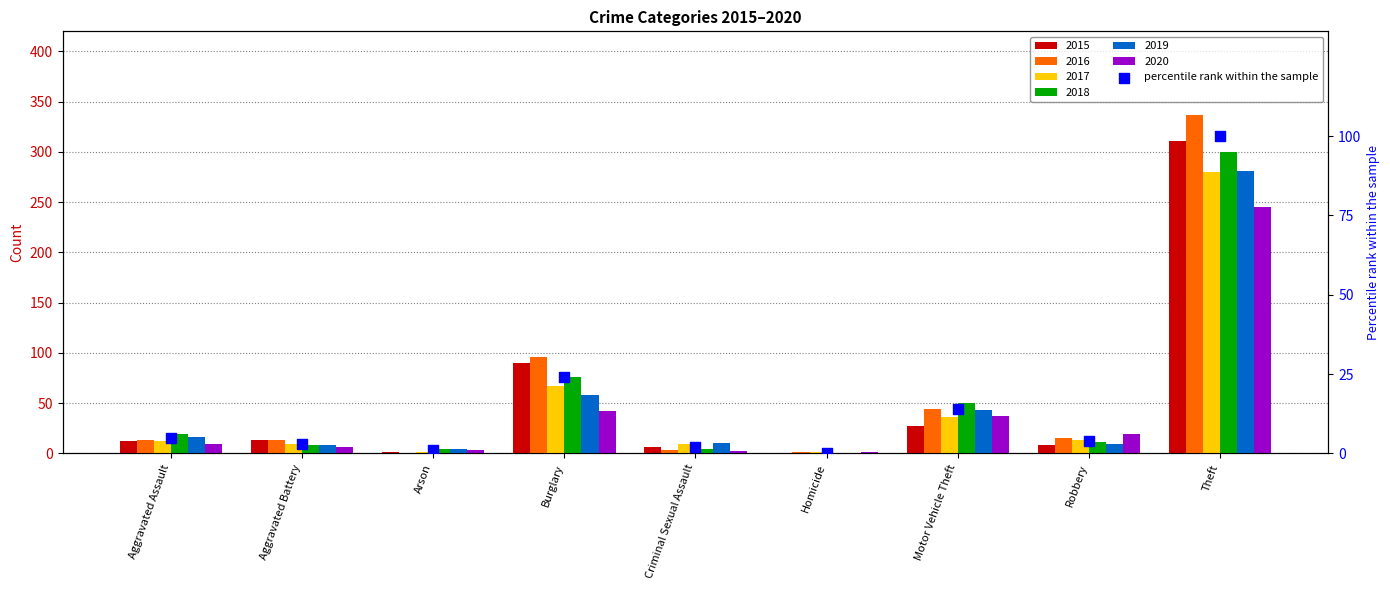

Approximately how many times larger is the value at Motor Vehicle Theft compared to Robbery?

3.5